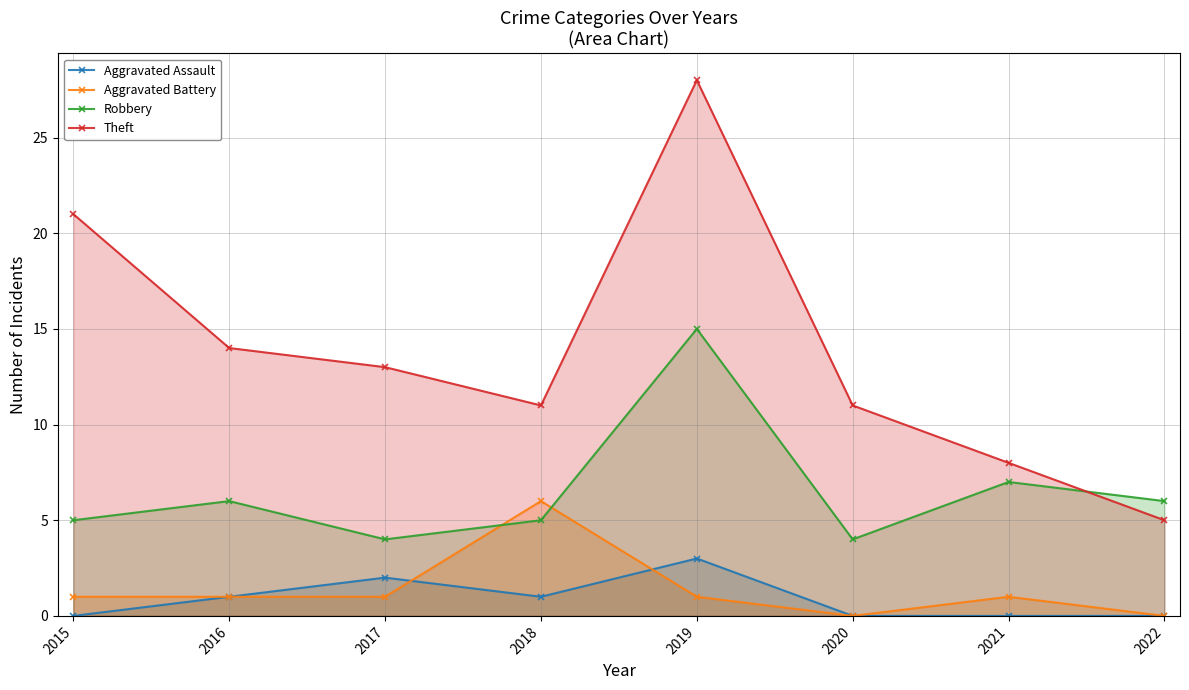

How many data points does each series have?

8